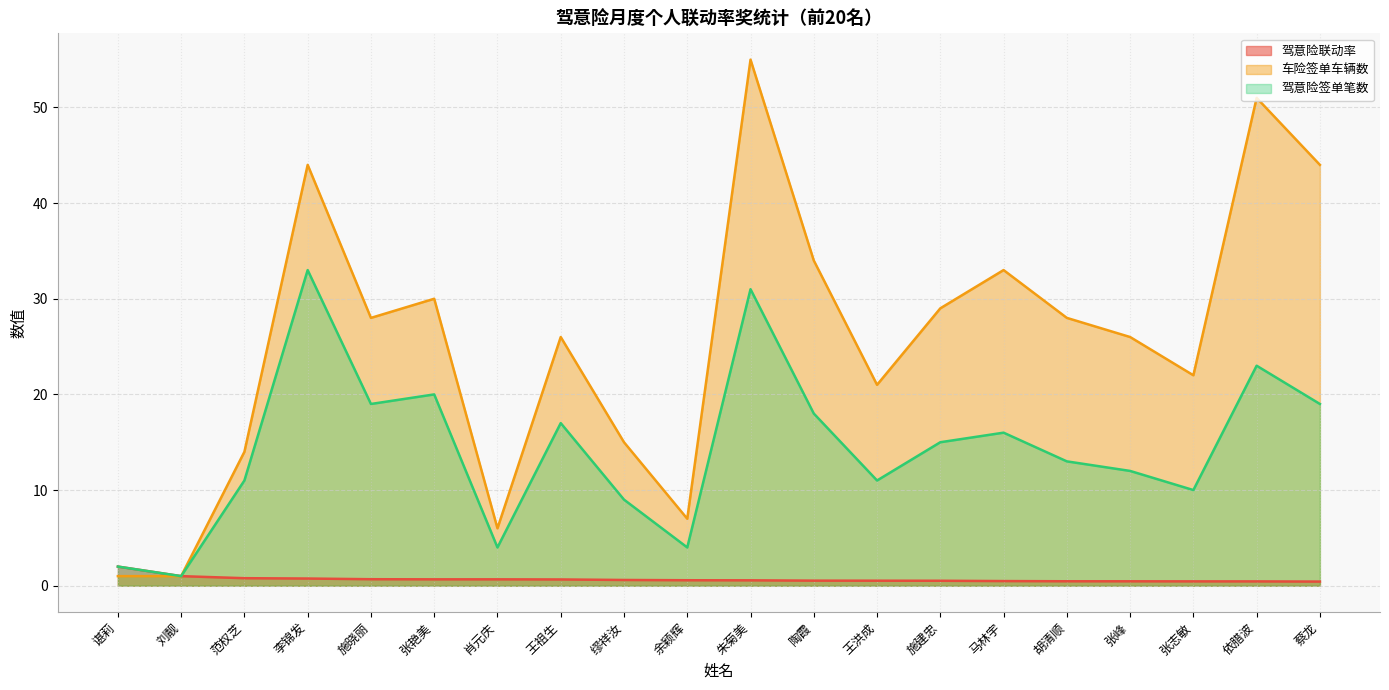

True or false: 驾意险签单笔数 has a value of 9.5 at 施晓丽.

False